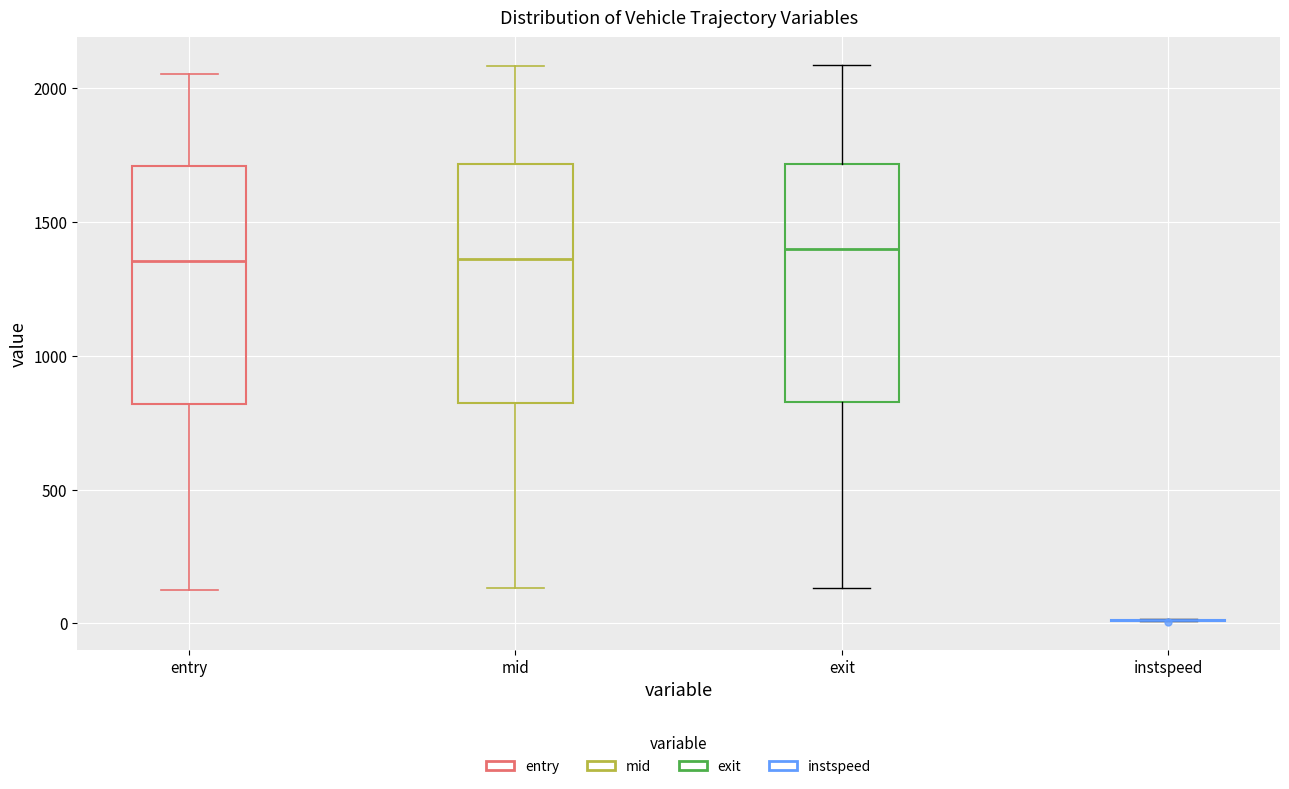

Where is the upper edge of the box for exit on the y-axis? The values are not printed on the chart, so give them approximately, as read against the axis.

1700